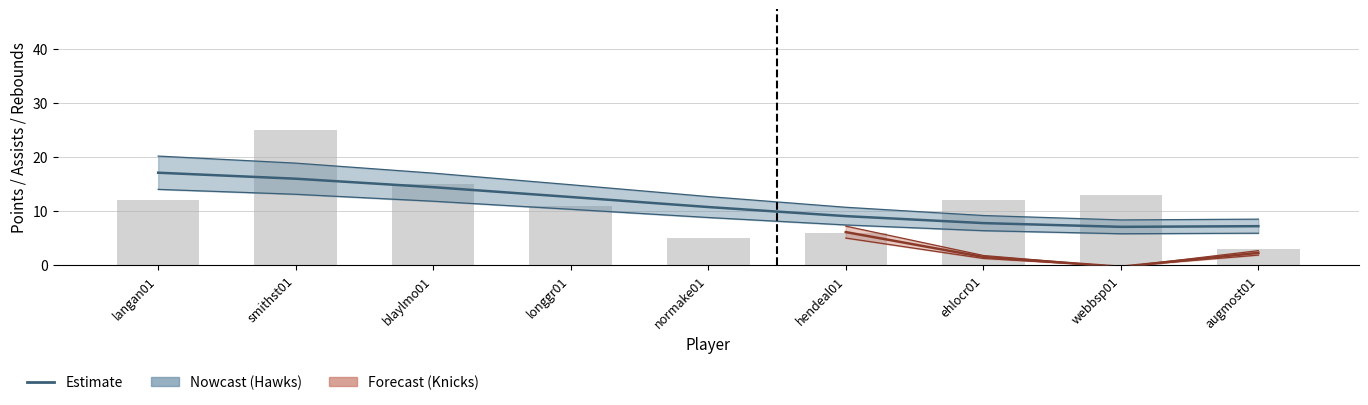

At which label is the value closest to 14?

blaylmo01